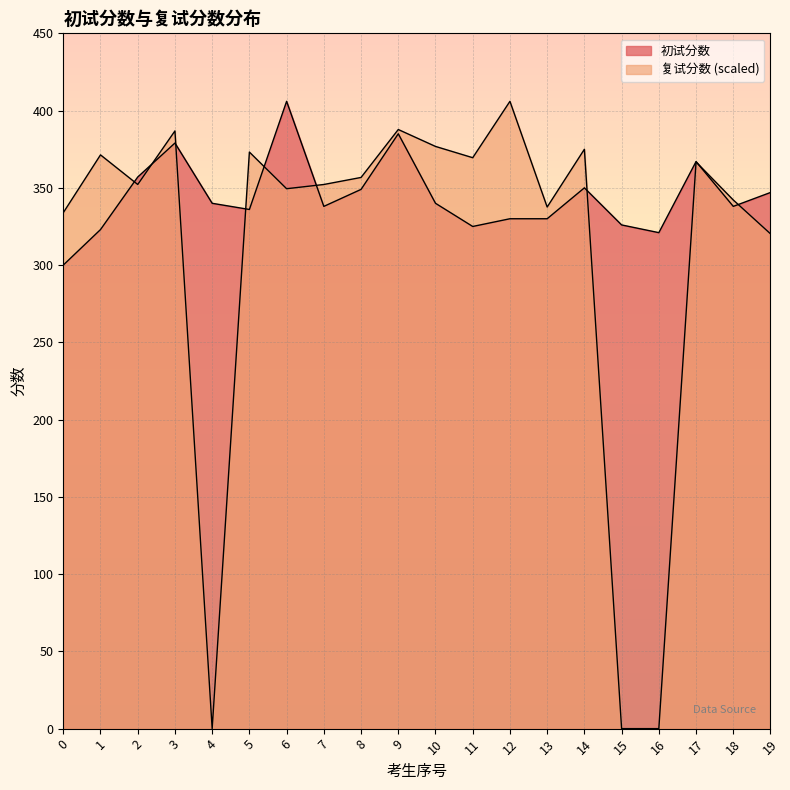

Read the 复试分数 value at 18.

342.1